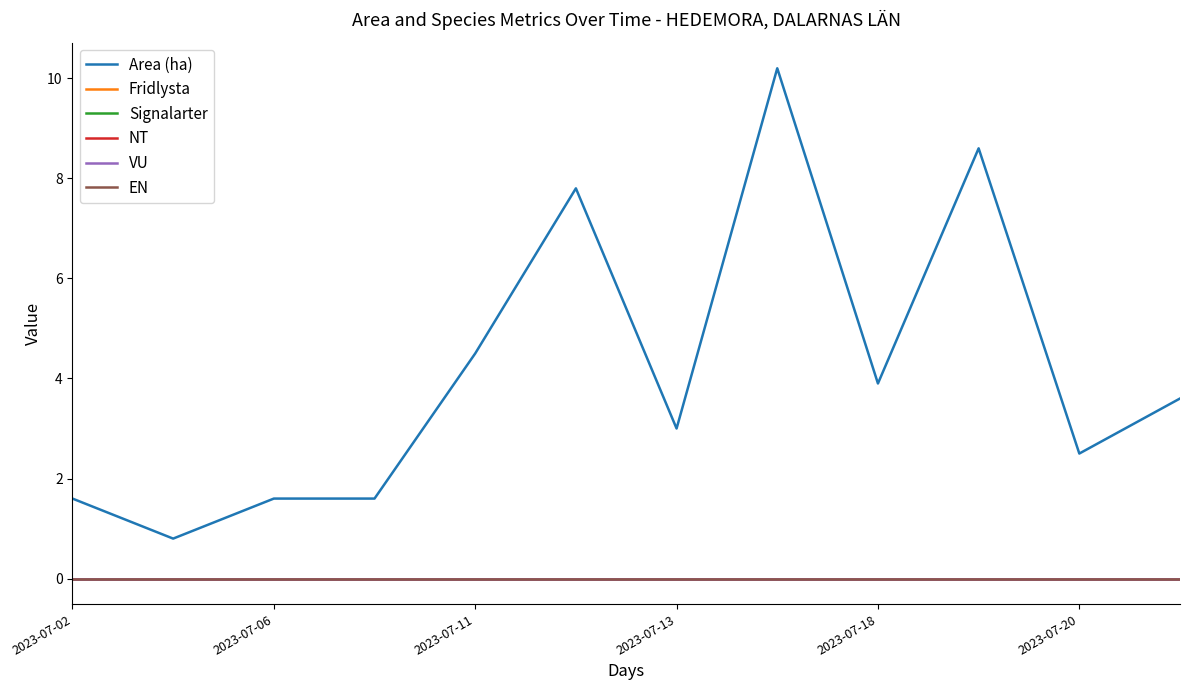

How many lines are shown in the chart?

6